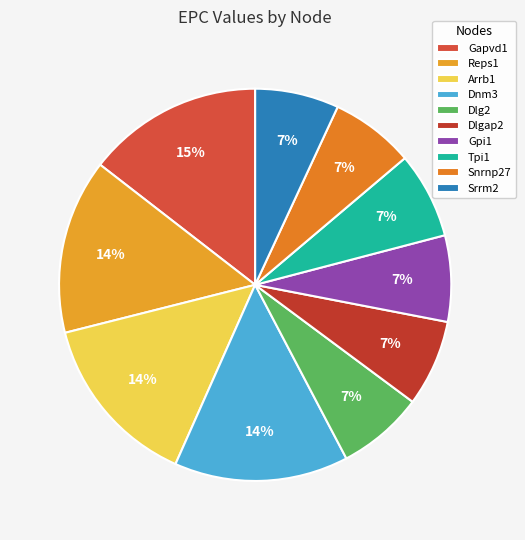

Which slice is the largest?

Gapvd1